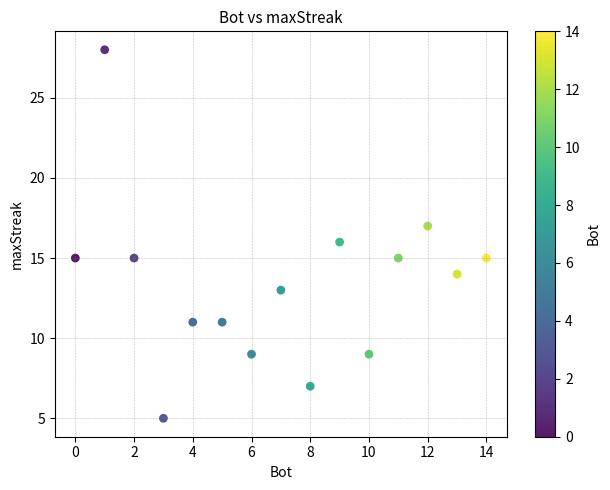

What is the range of X values (max minus min)?

14